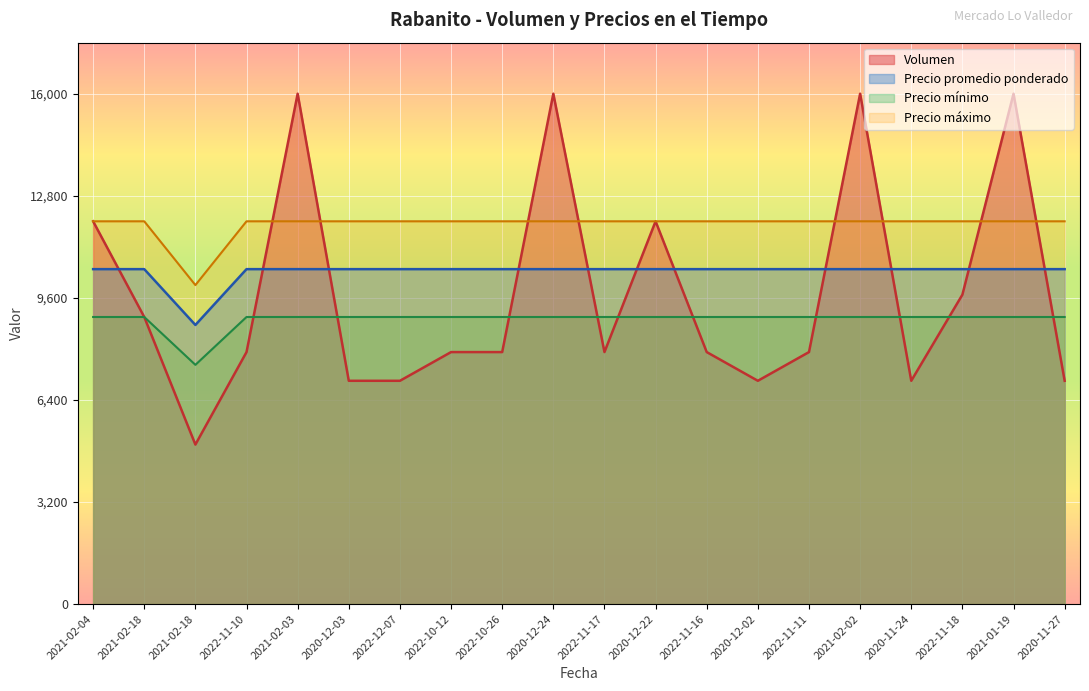

True or false: Precio promedio ponderado and Volumen intersect in this chart.

True